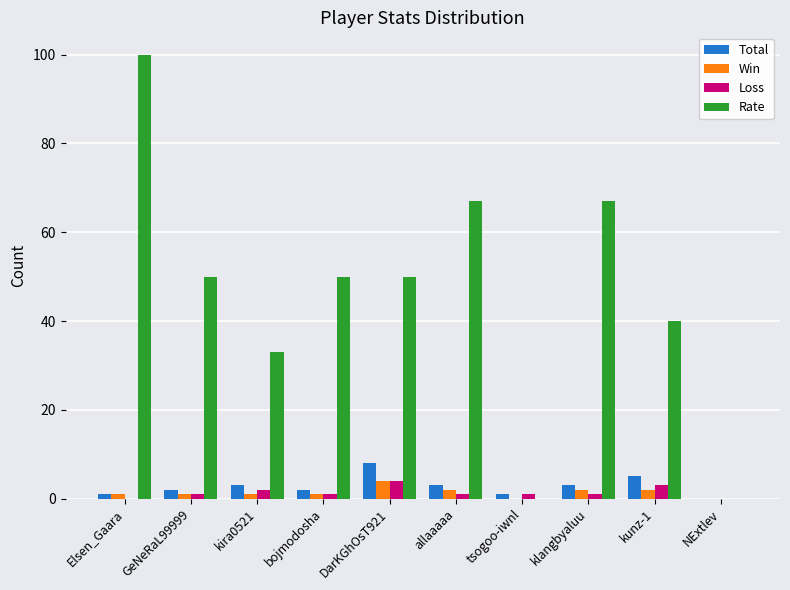

What are all the series names shown in the legend?

Total, Win, Loss, Rate